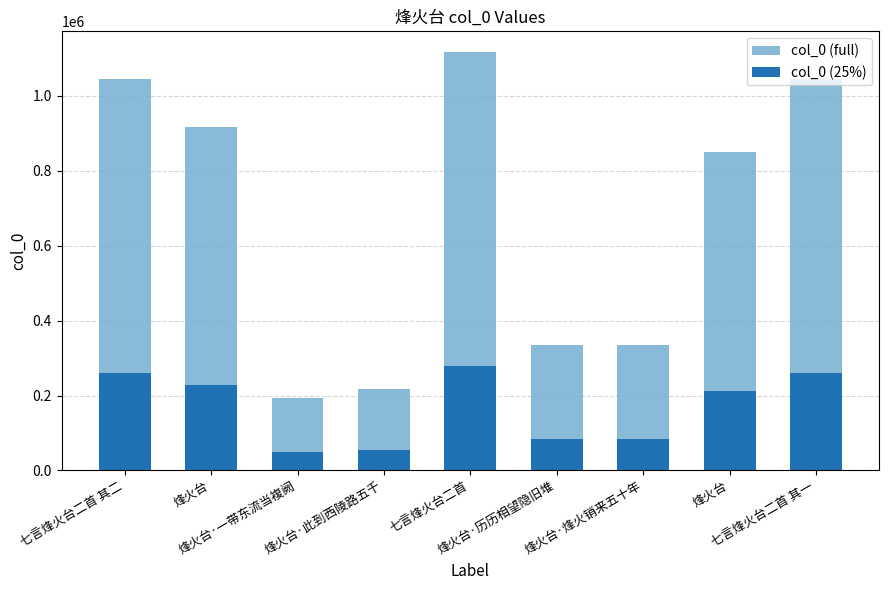

At which category does the chart reach its peak across all series?

七言烽火台二首